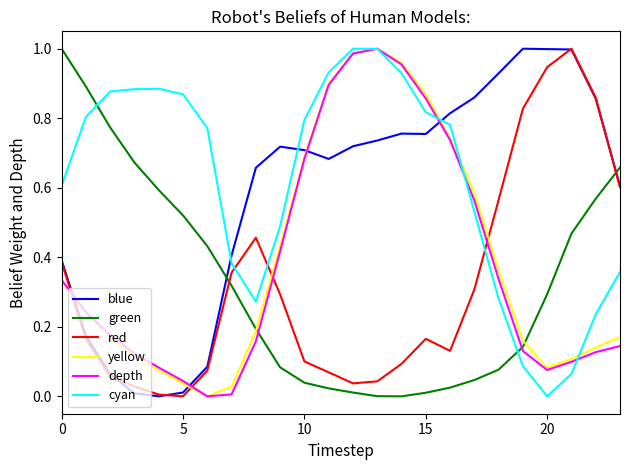

What is the sum of all cyan values?

14.7